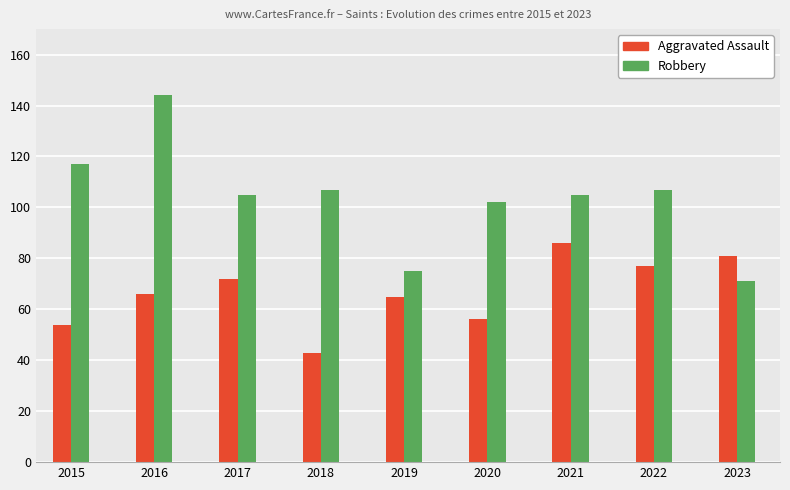

Which series has the largest range (max minus min)?

Robbery